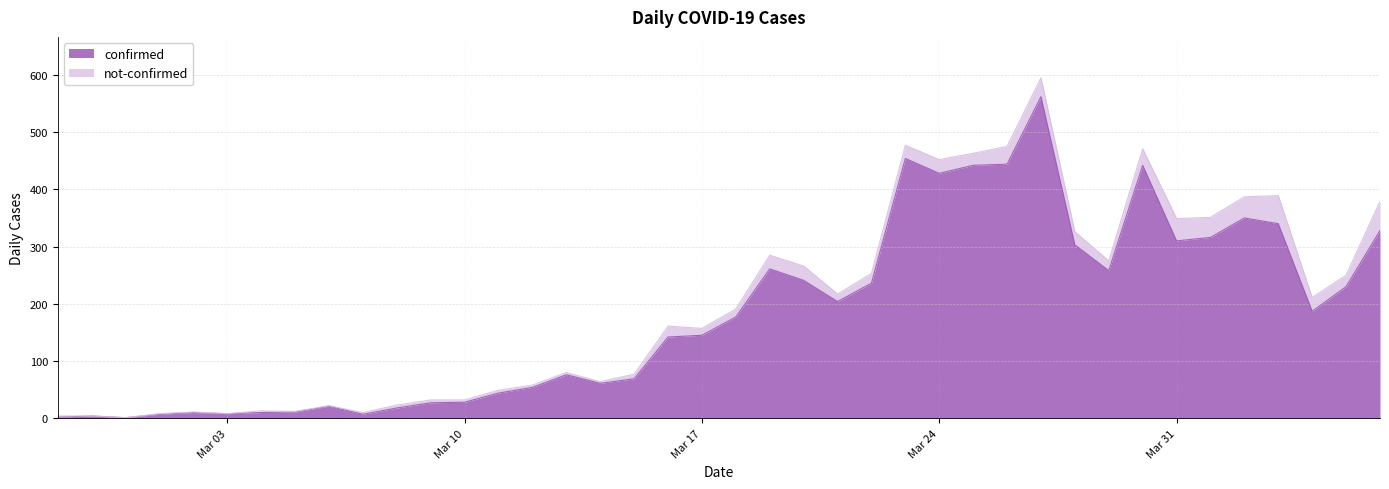

What is the maximum value for confirmed?

562